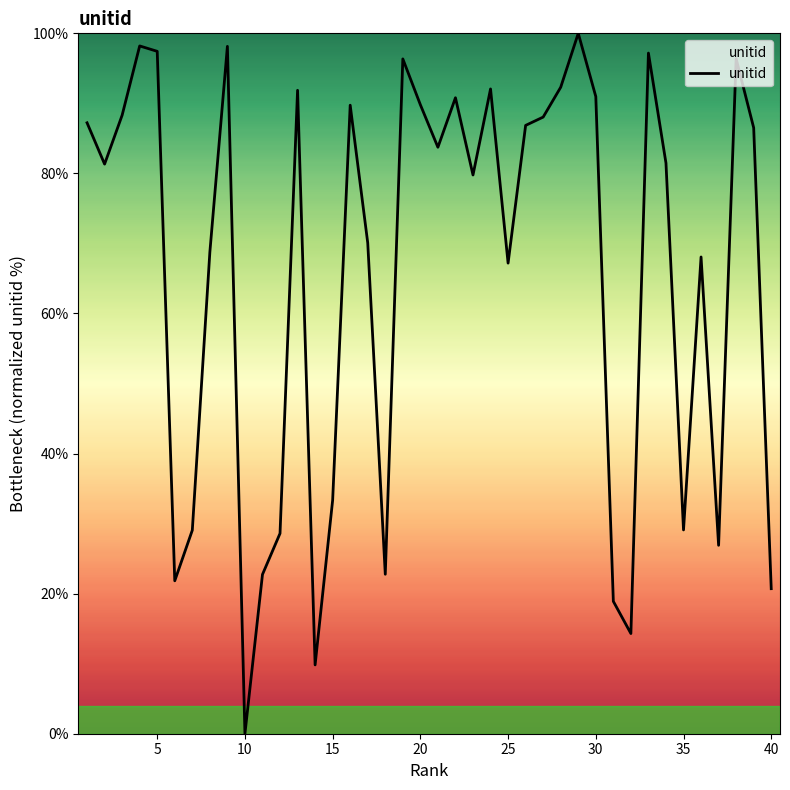

What is the difference between the maximum and minimum values?

100.0